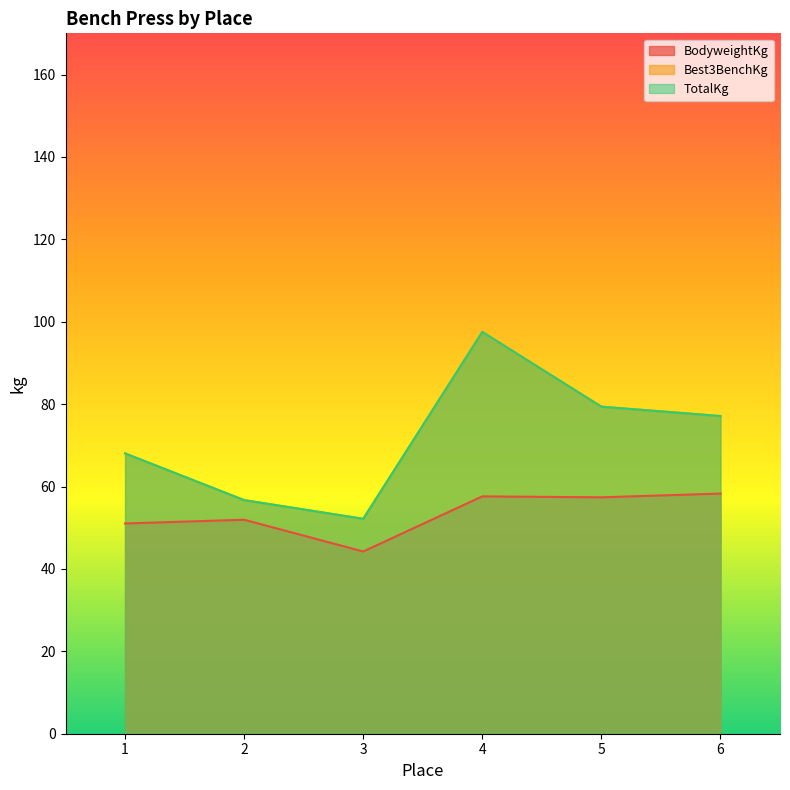

What is the sum of the BodyweightKg values at 6 and 4?

115.9